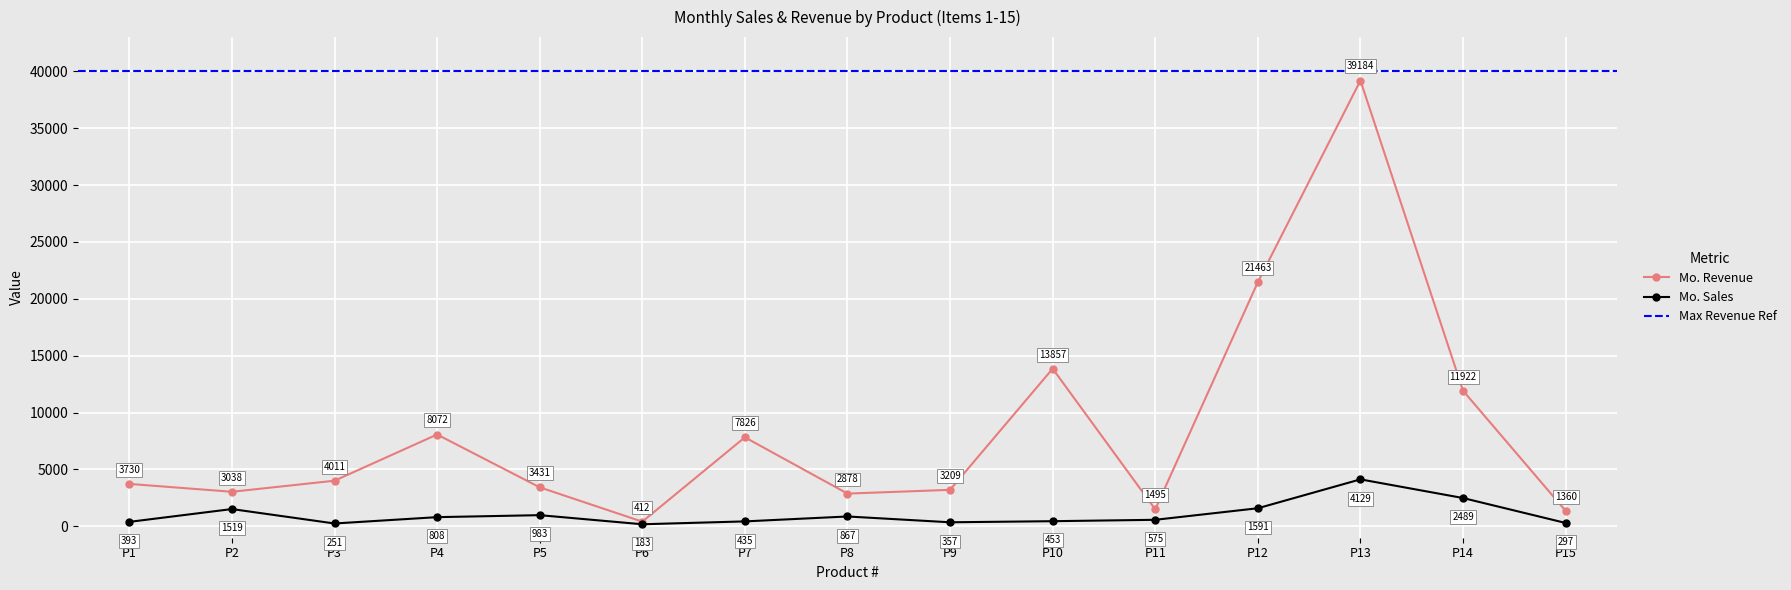

What is the approximate value of Mo. Revenue at P6?

412